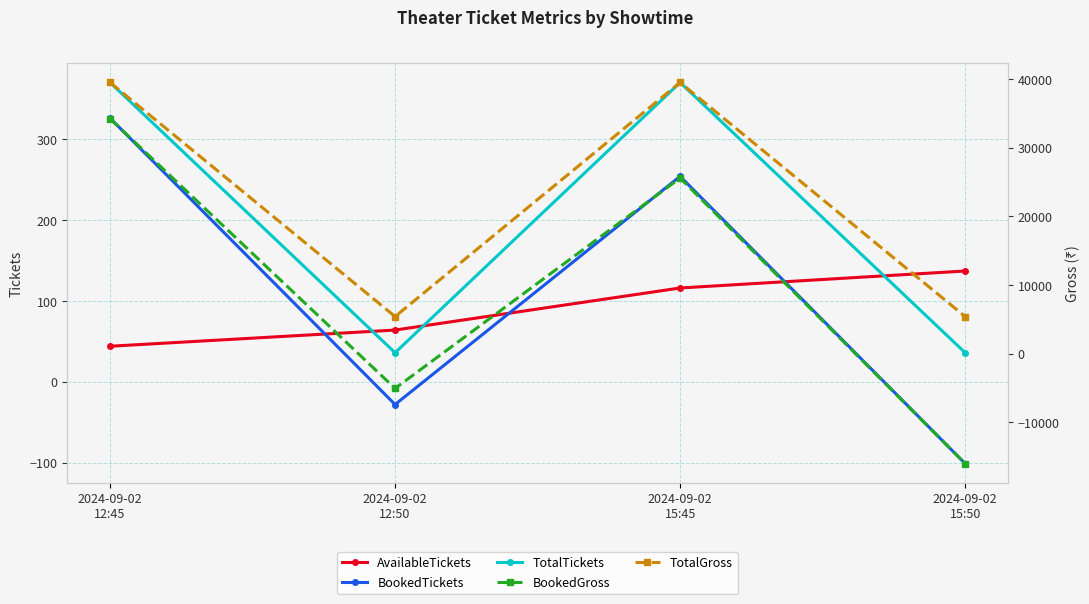

What is the label of the 4th point from the right?

2024-09-02
12:45